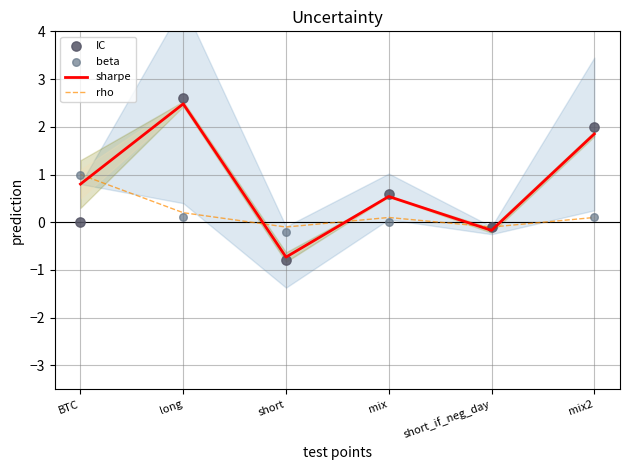

Which series has the largest total across all categories?

sharpe